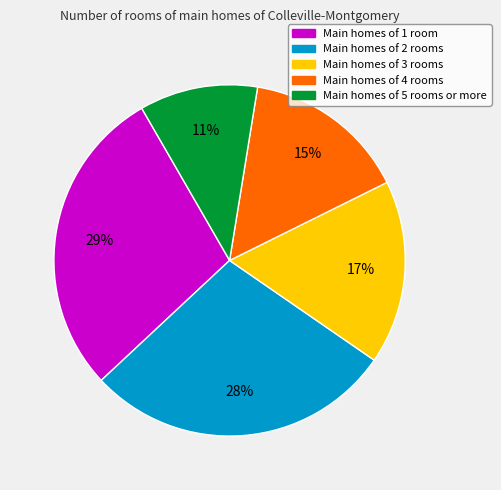

Does any single category account for the majority?

No